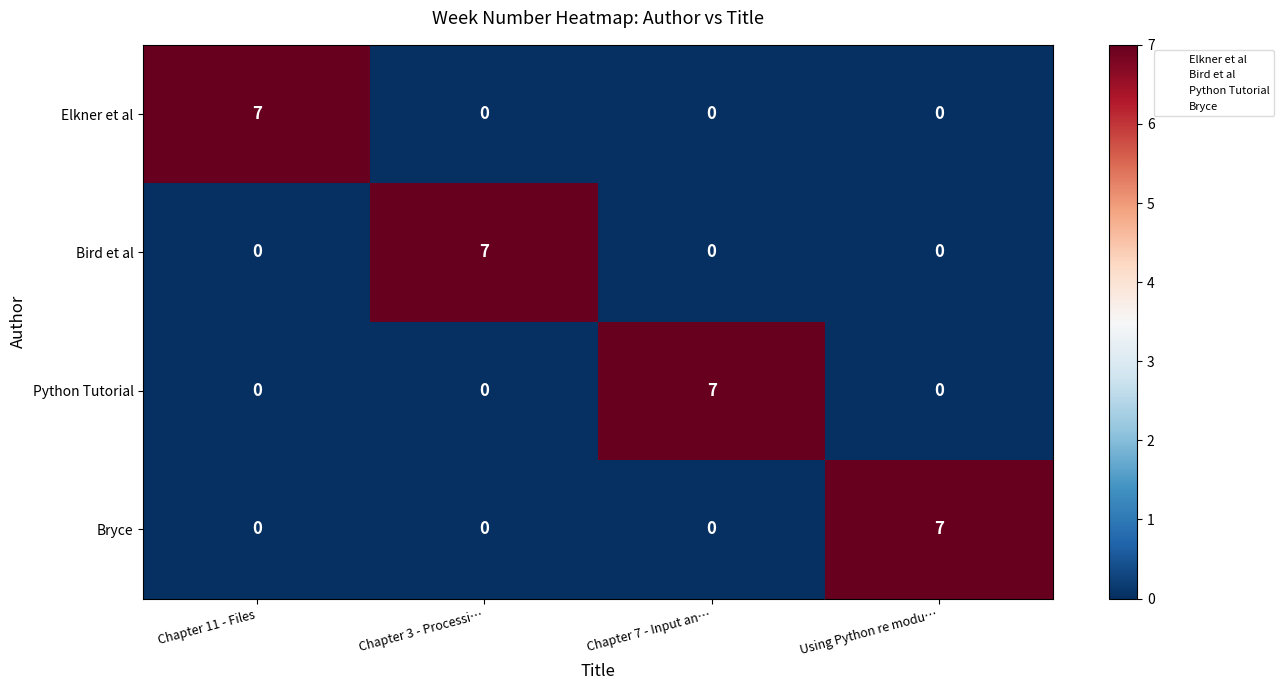

How many categories are shown in the chart?

4